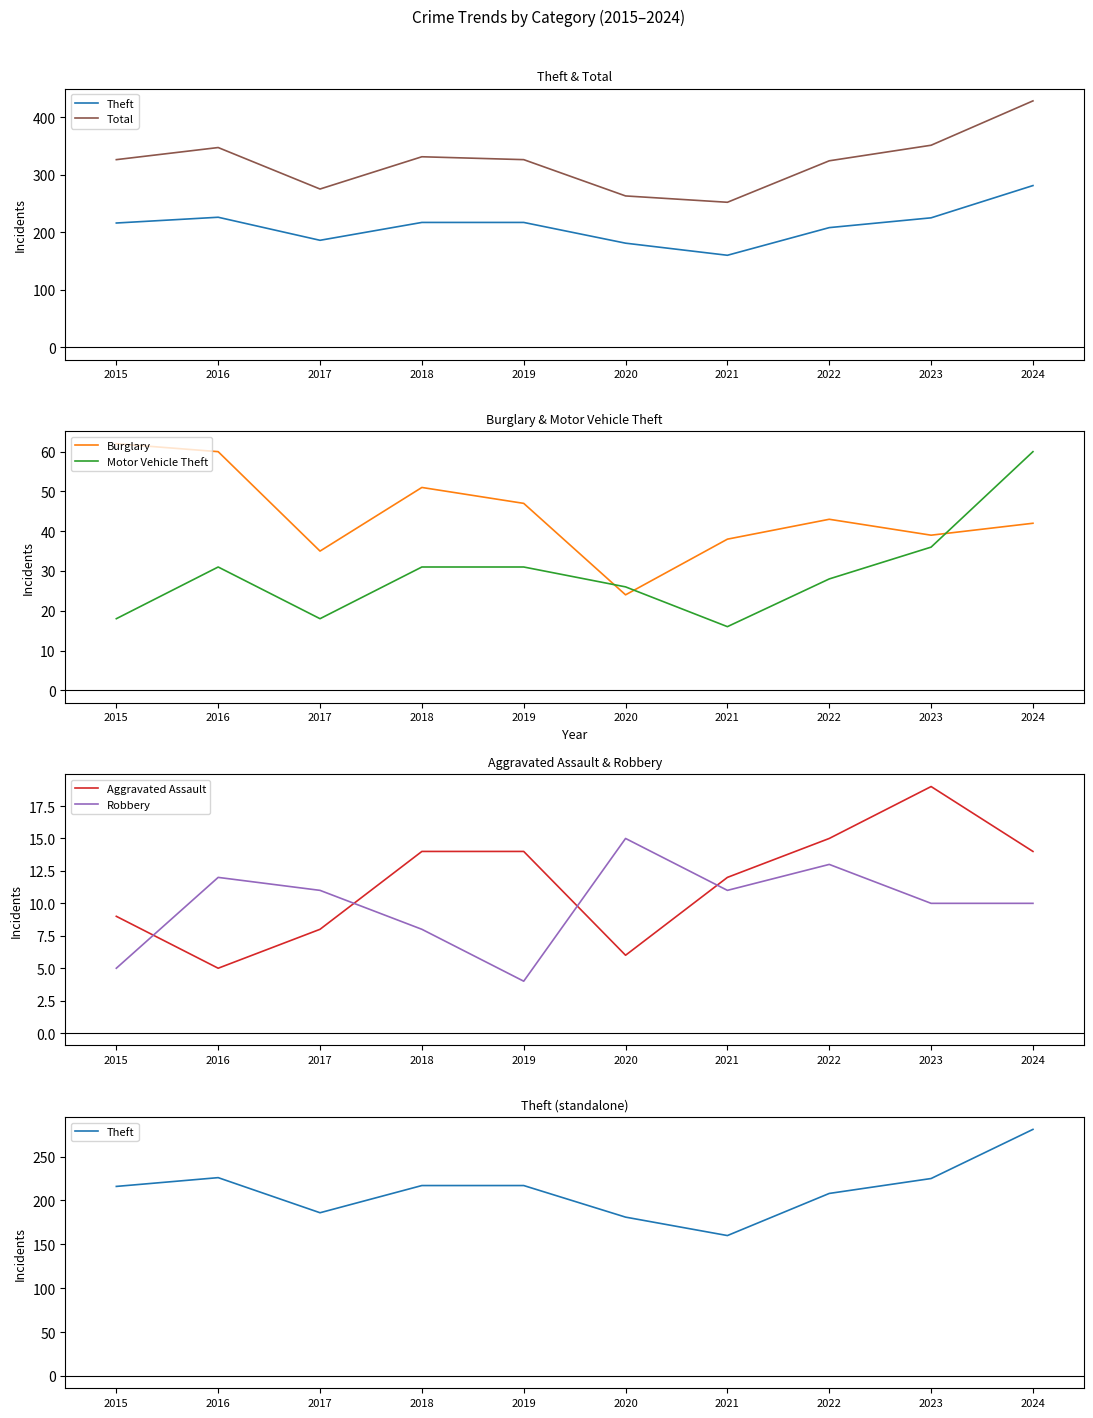

Is this an area chart (filled region under the line)?

No